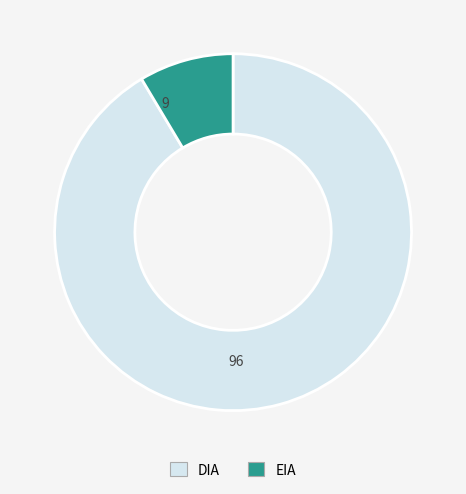

Which category has the smallest portion of the pie?

EIA